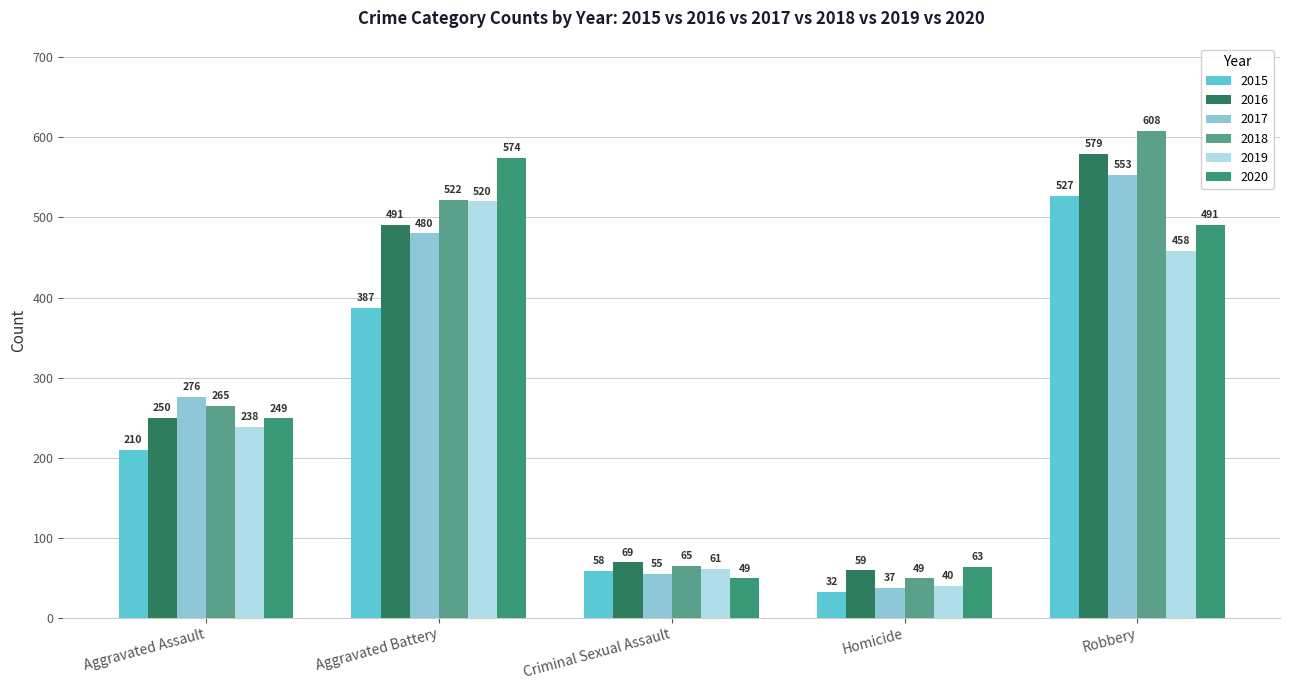

At how many categories does at least one series exceed 203?

3